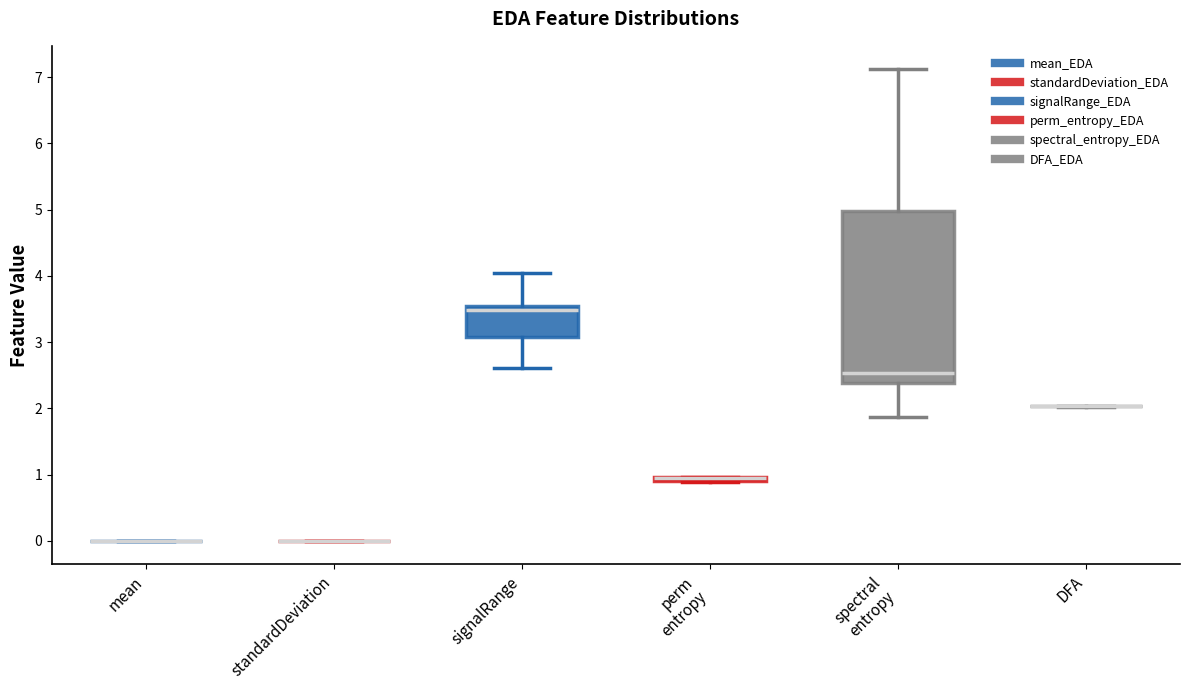

Comparing the boxes themselves (not the whiskers), which one is the tallest?

spectral entropy